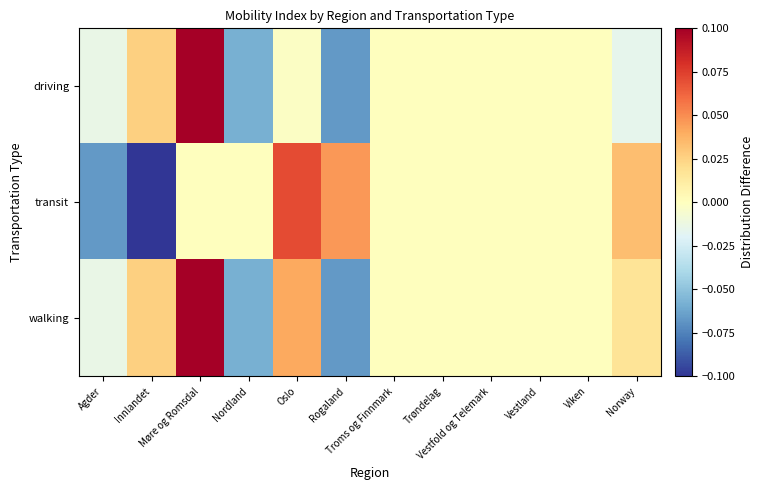

Between Innlandet and Vestland, which series saw the biggest shift?

transit